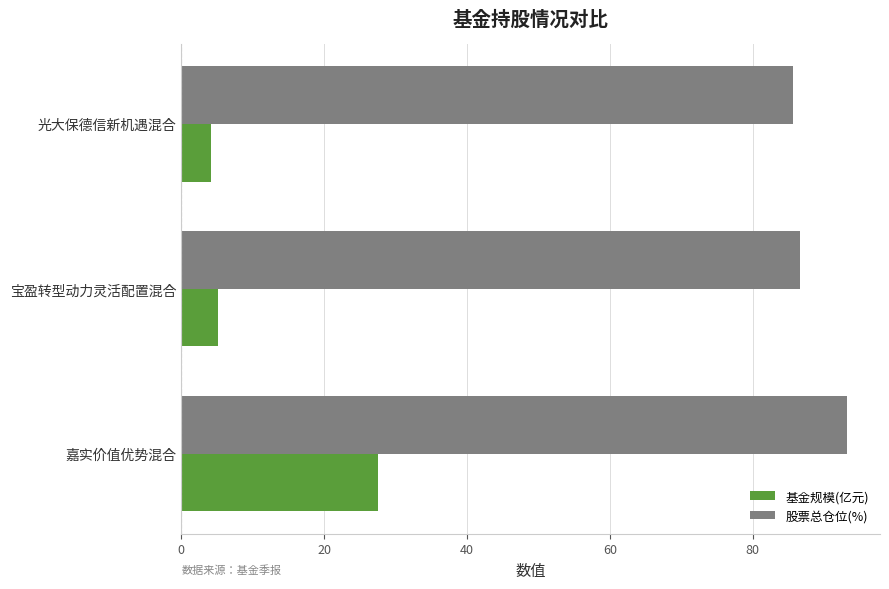

How many values in the 股票总仓位(%) series are below 86?

1